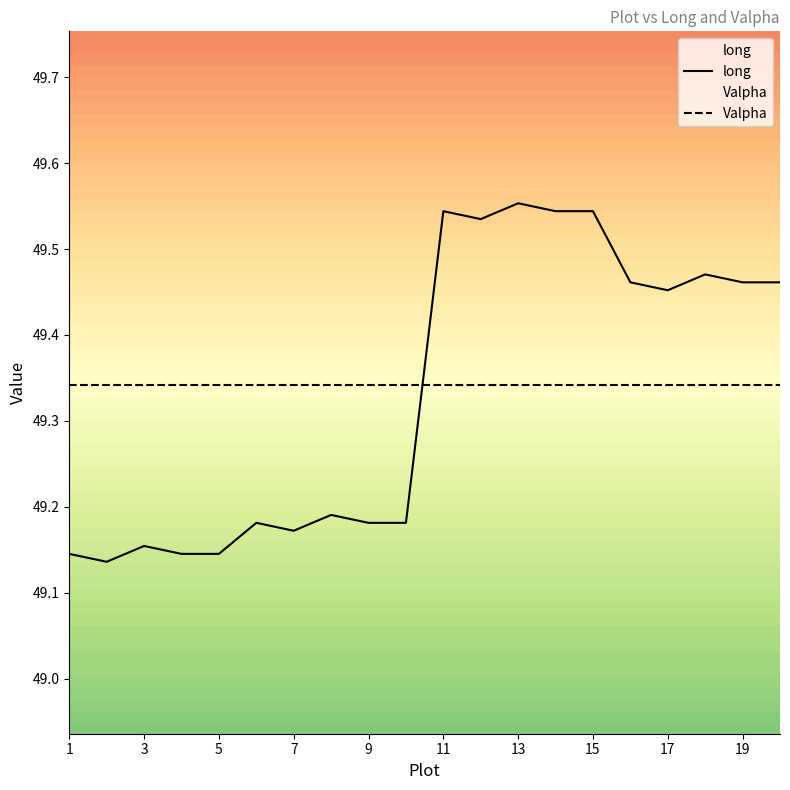

How many points are lower than both their immediate neighbors (excluding endpoints)?

4